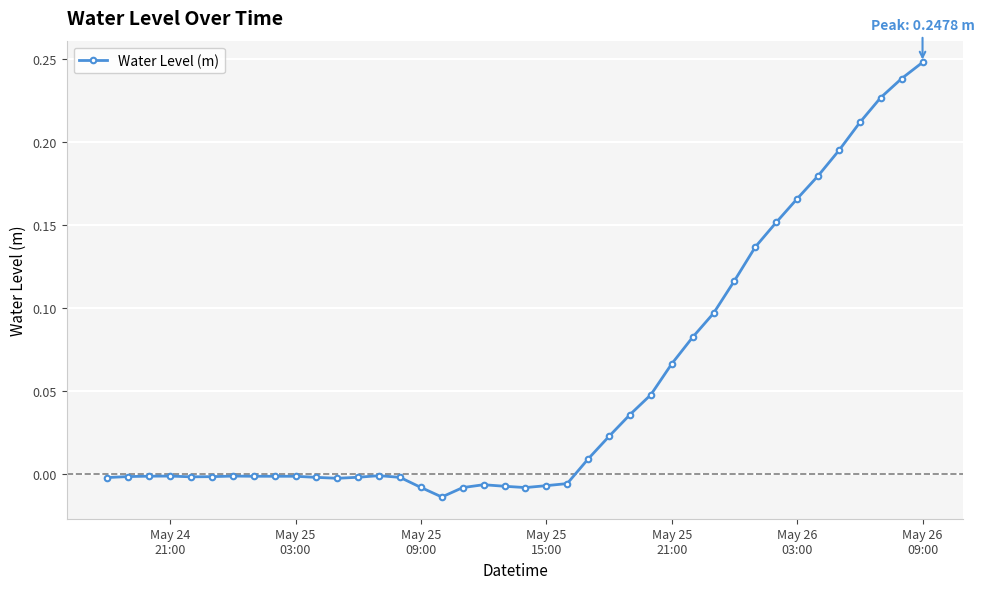

True or false: there are more than 0 points higher than both neighbors.

True